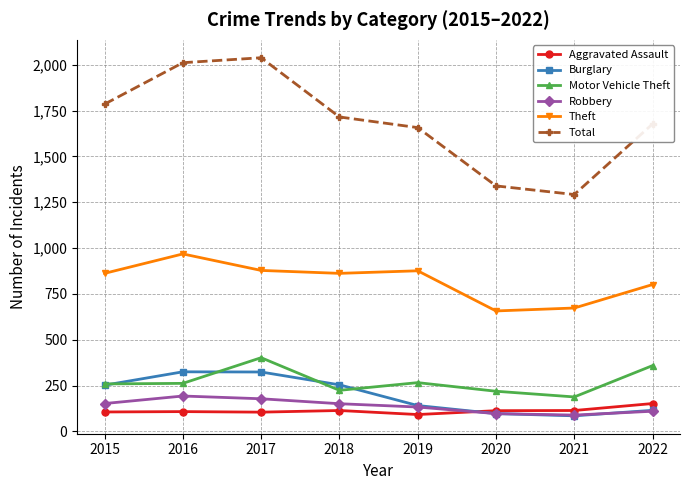

What are all the series names shown in the legend?

Aggravated Assault, Burglary, Motor Vehicle Theft, Robbery, Theft, Total